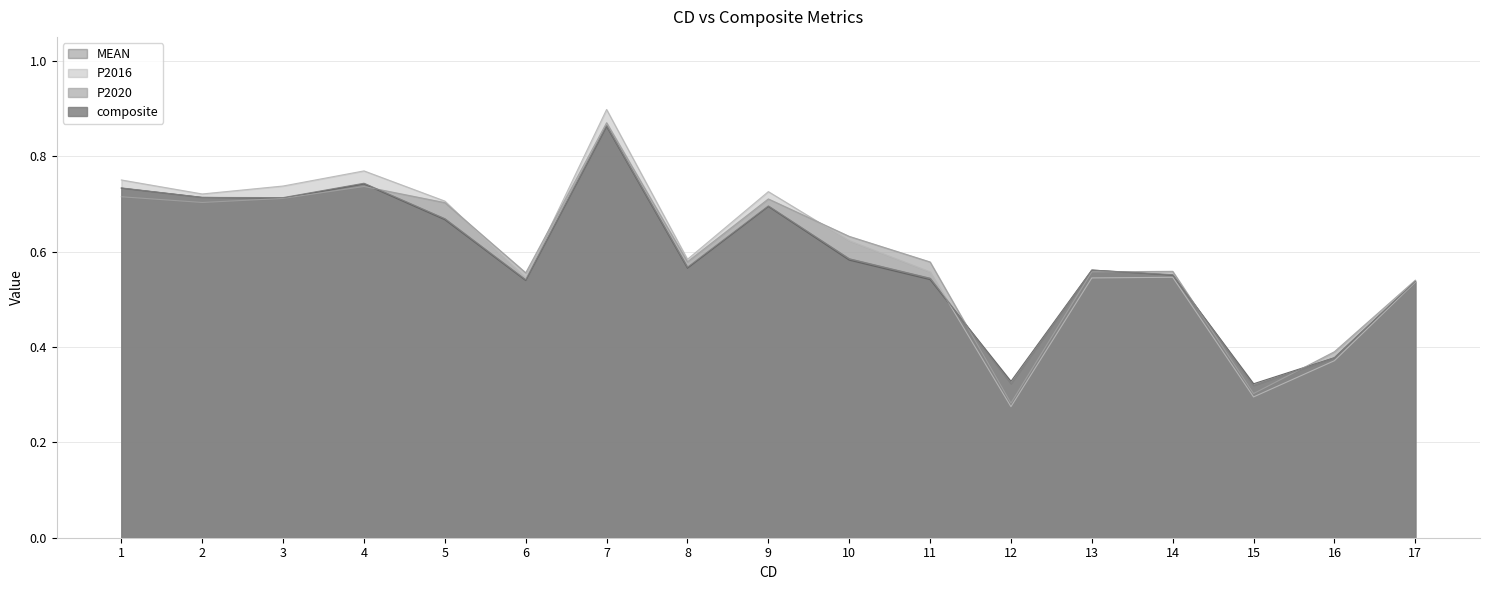

What is the greatest value displayed?

0.9